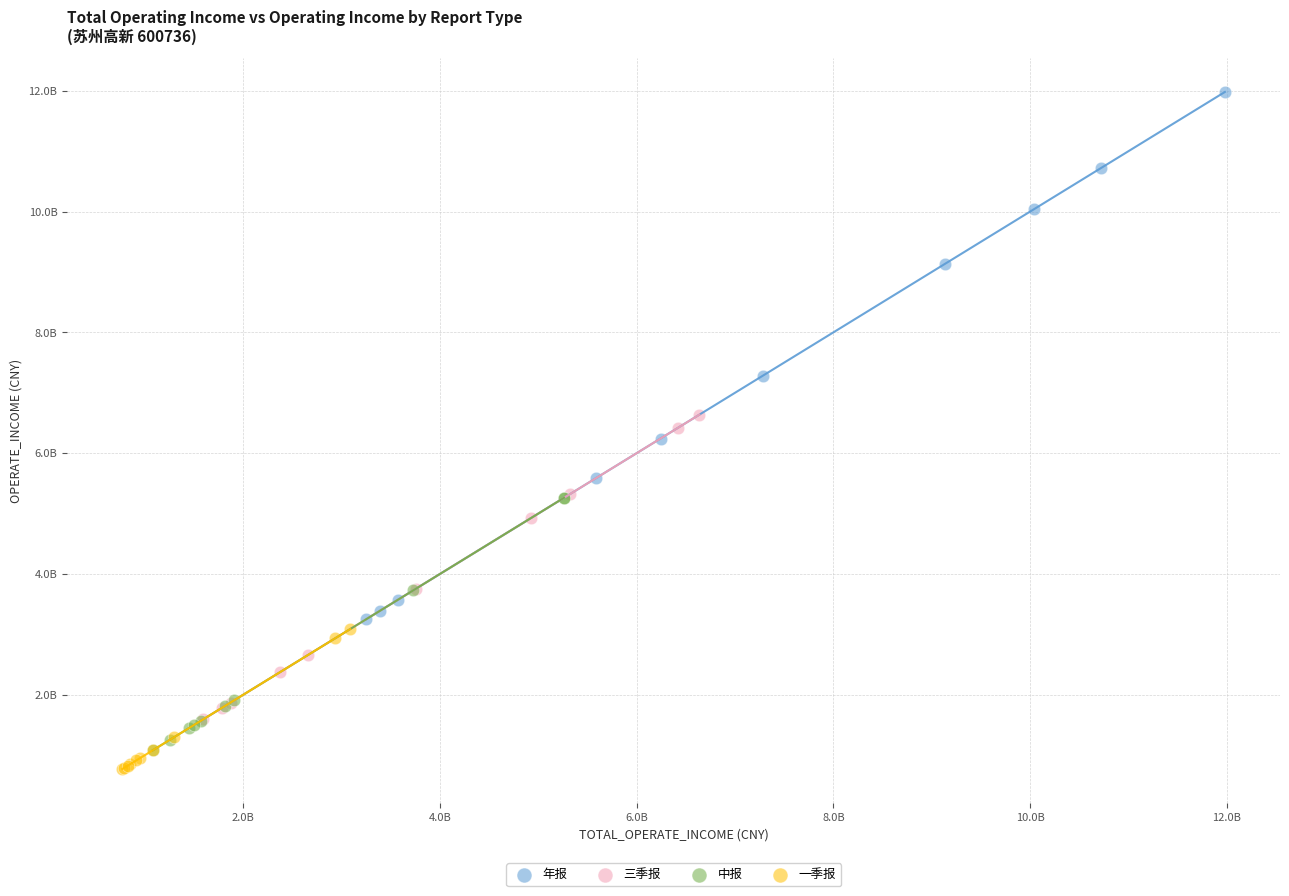

What are all the series names shown in the legend?

年报, 三季报, 中报, 一季报